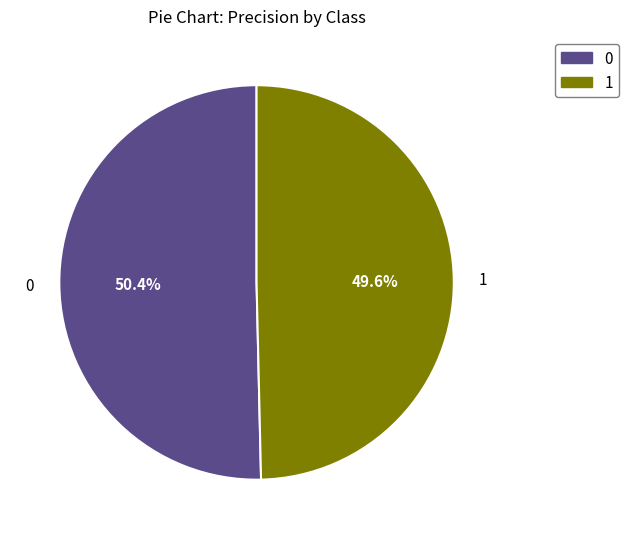

Count the number of slices in the pie.

2